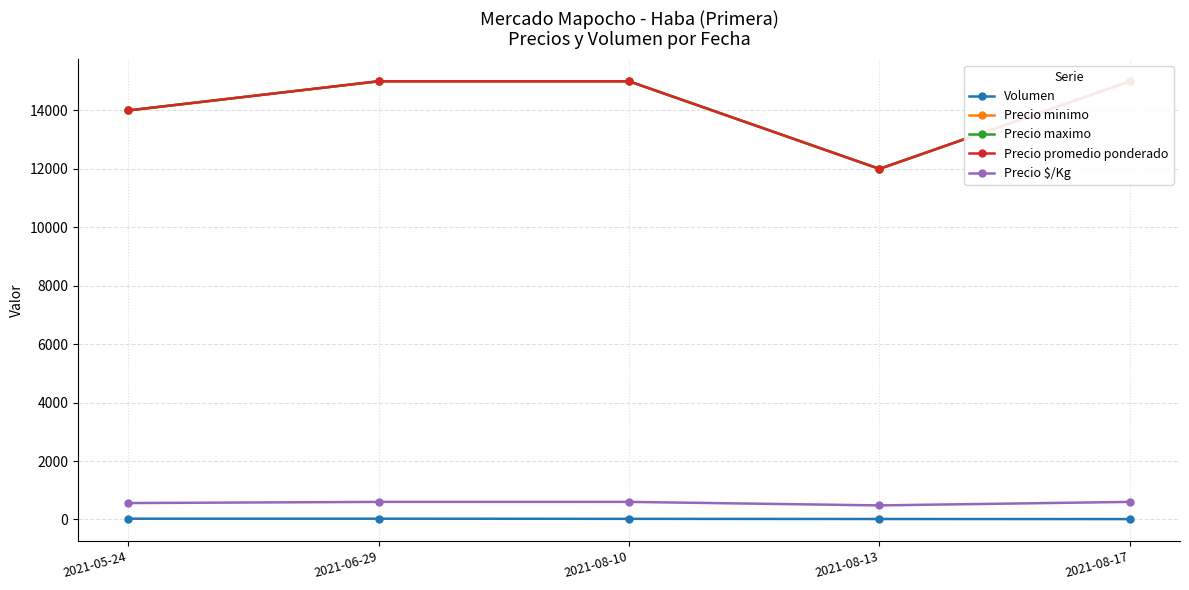

Reading left to right, transcribe all the data shown in this chart.

Volumen: 2021-05-24=25	2021-06-29=25	2021-08-10=20	2021-08-13=15	2021-08-17=12
Precio minimo: 2021-05-24=14000	2021-06-29=15000	2021-08-10=15000	2021-08-13=12000	2021-08-17=15000
Precio maximo: 2021-05-24=14000	2021-06-29=15000	2021-08-10=15000	2021-08-13=12000	2021-08-17=15000
Precio promedio ponderado: 2021-05-24=14000	2021-06-29=15000	2021-08-10=15000	2021-08-13=12000	2021-08-17=15000
Precio $/Kg: 2021-05-24=560	2021-06-29=600	2021-08-10=600	2021-08-13=480	2021-08-17=600